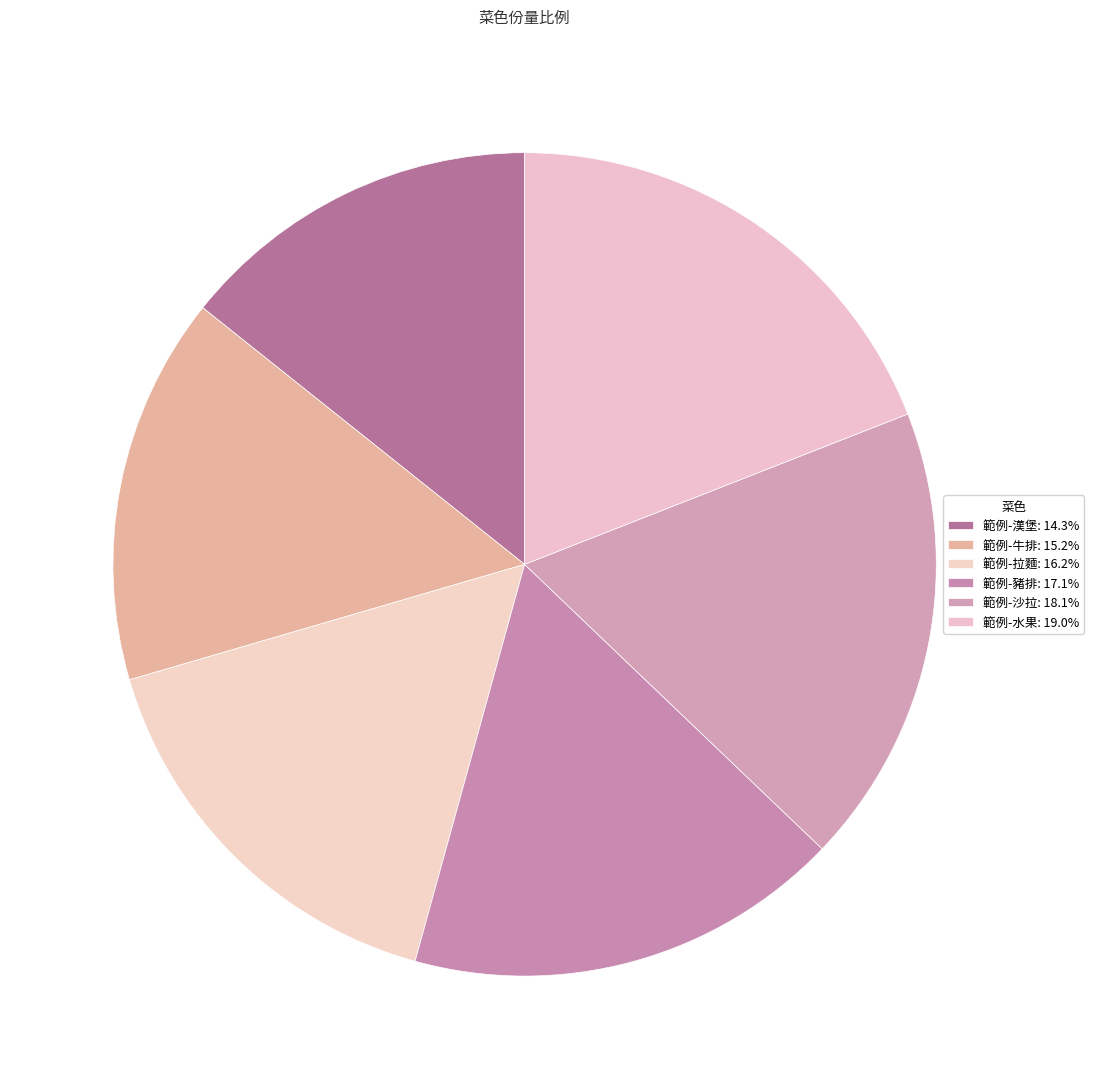

What is the smallest slice in the pie chart?

範例-漢堡